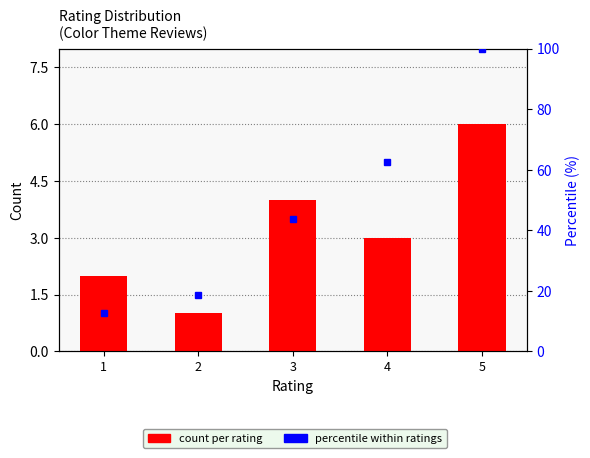

Which series has the largest total across all categories?

percentile